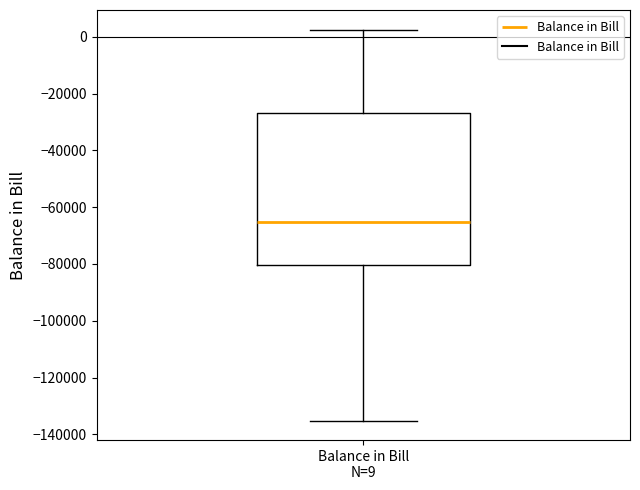

Transcribe this box plot: give where the median line is, the range the box spans, and where the two whiskers end, as read against the y-axis. The values are not printed on the chart, so give them approximately, as read against the axis.

median -66000, box -80000 to -26000, whiskers -136000 to 2000